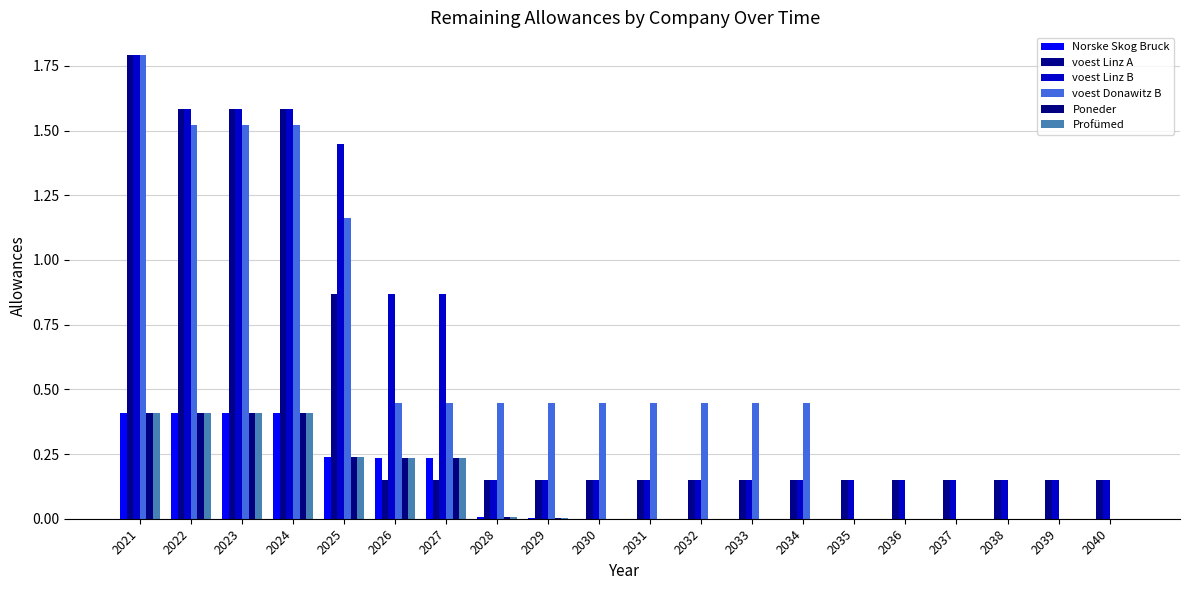

How many data points does each series have?

20